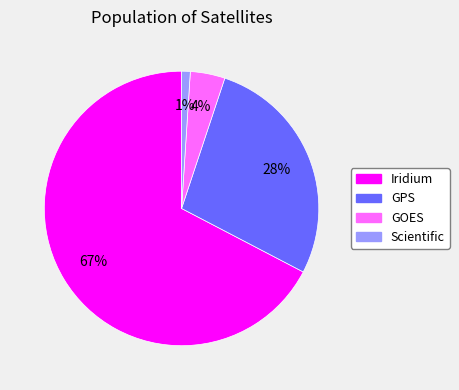

To the nearest percent, what is the difference between the largest and smallest slice percentages?

66%